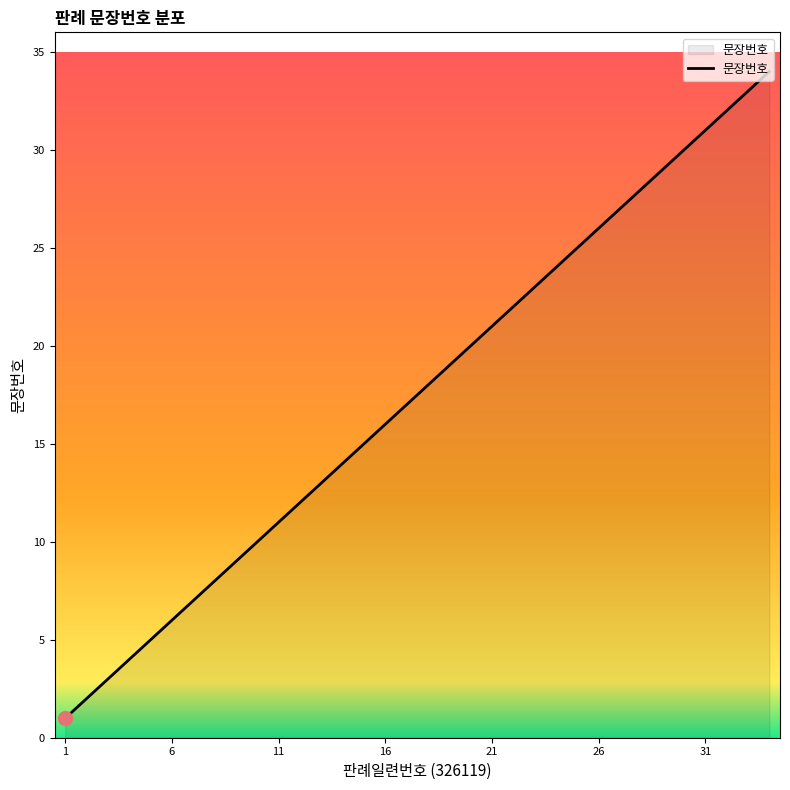

What is the greatest value displayed?

34